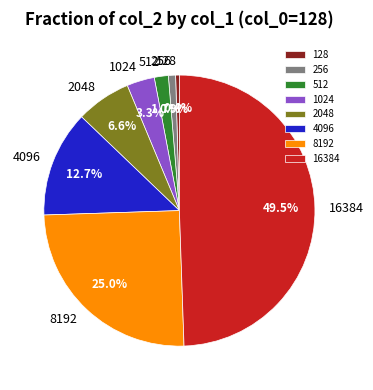

Which slice is the largest?

16384